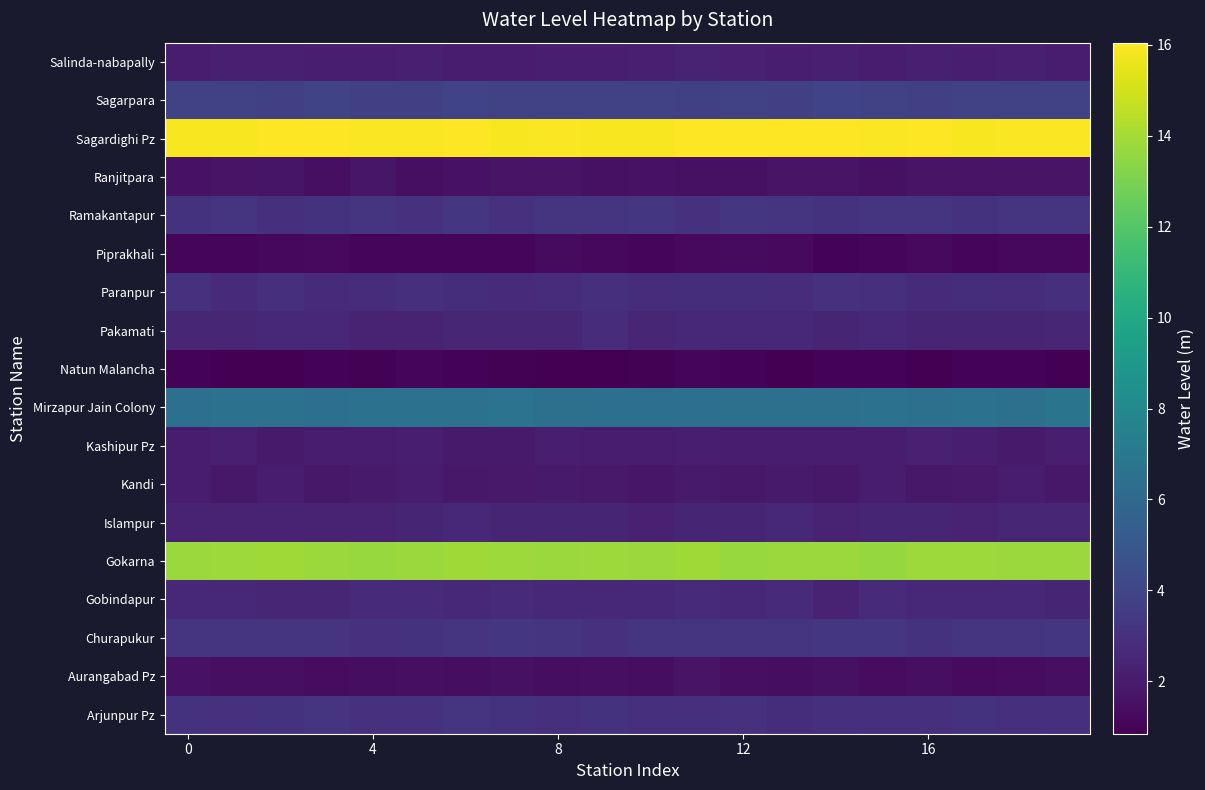

List the series in order of their peak value, lowest first.

Natun Malancha, Piprakhali, Aurangabad Pz, Ranjitpara, Kandi, Kashipur Pz, Salinda-nabapally, Islampur, Gobindapur, Pakamati, Paranpur, Arjunpur Pz, Churapukur, Ramakantapur, Sagarpara, Mirzapur Jain Colony, Gokarna, Sagardighi Pz